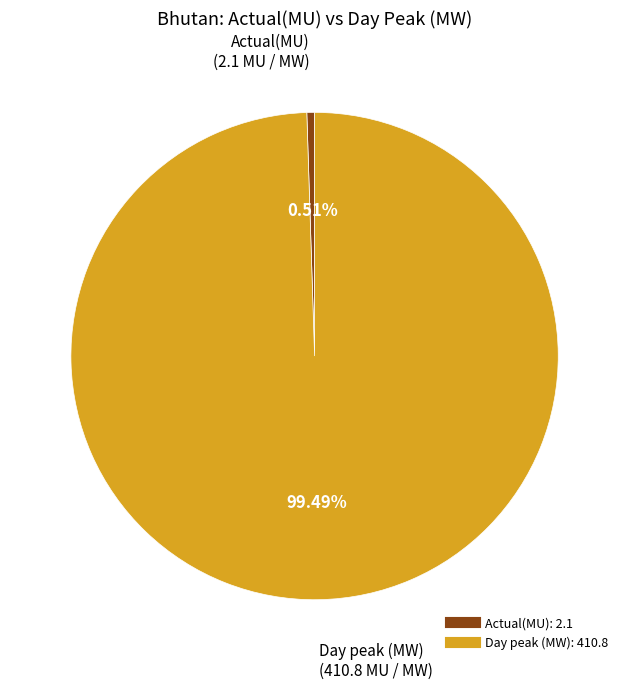

Is Day peak (MW) the majority of the pie?

Yes